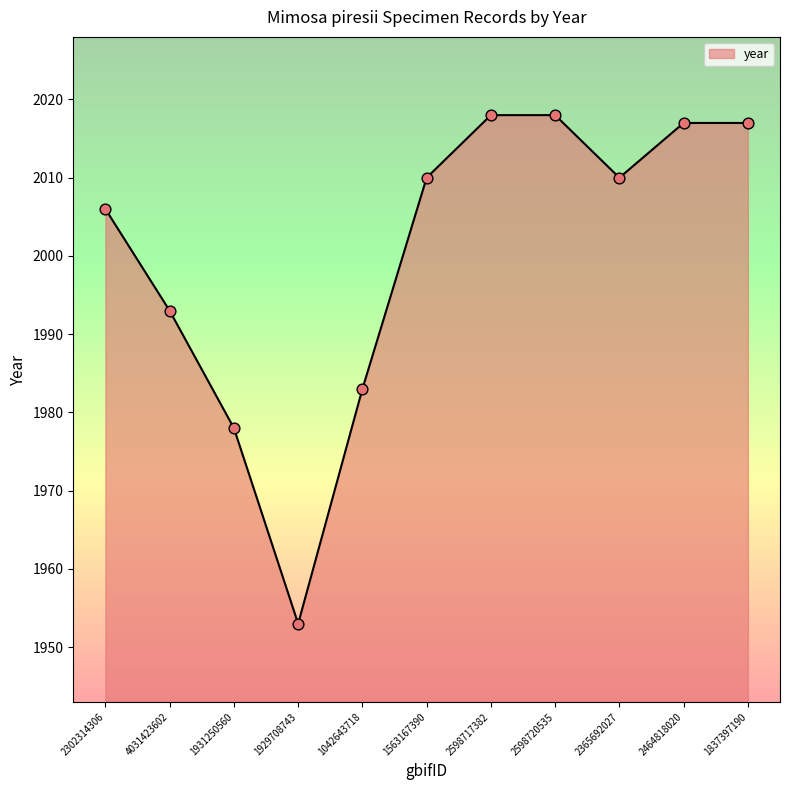

What is the ratio of the value at 1931250560 to the value at 2464818020?

1.0